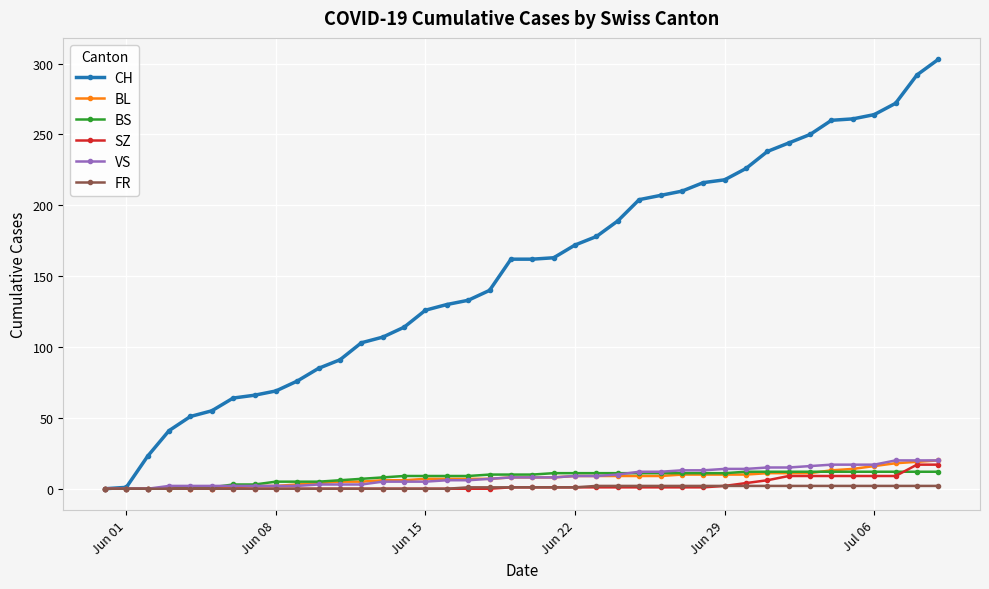

At how many categories does at least one series exceed 34?

37